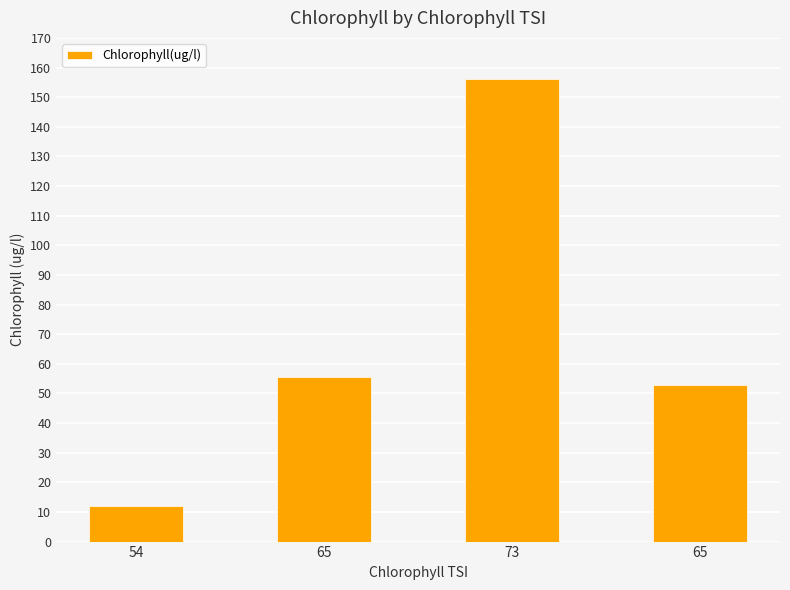

At which category does the chart reach its peak across all series?

73